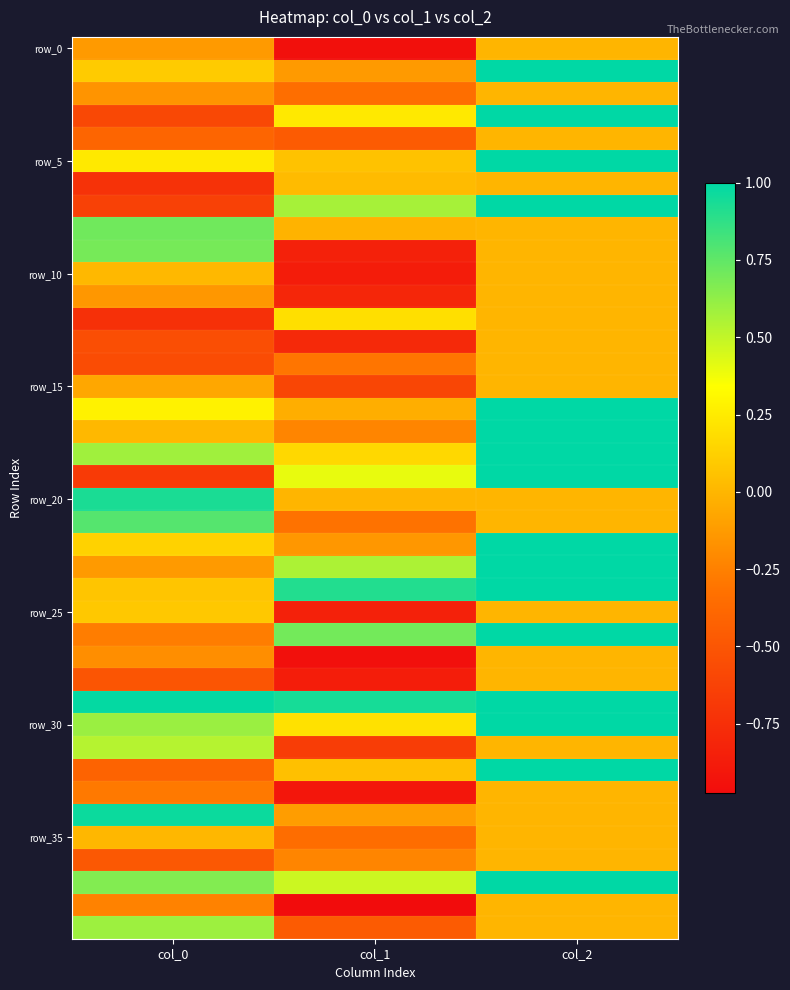

At how many categories does at least one series exceed 0?

3